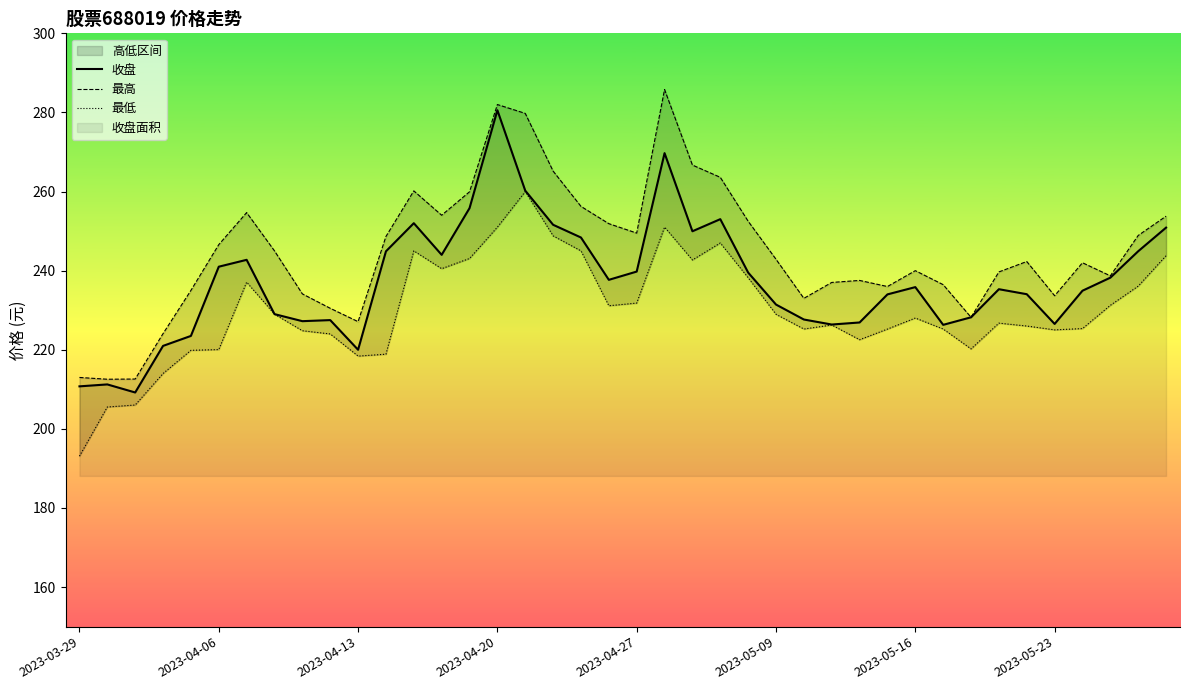

True or false: 最低 and 收盘 cross at least once.

False